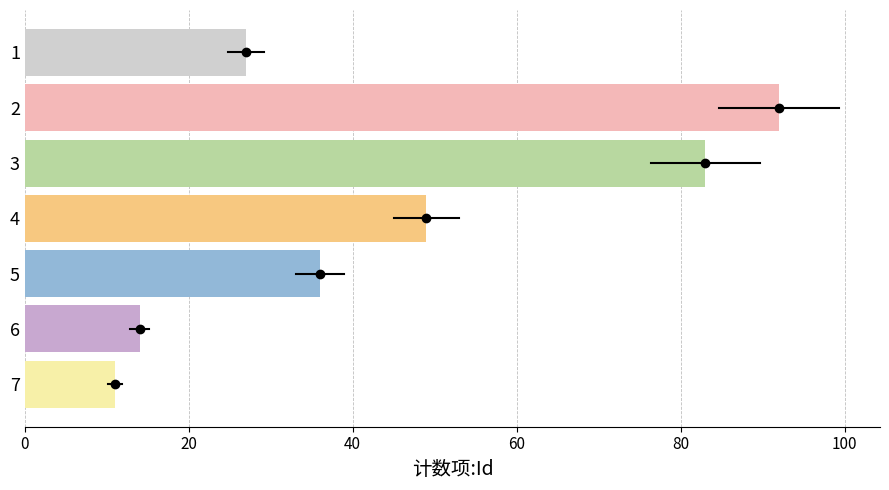

What is the value of the 5th bar from the top?

36